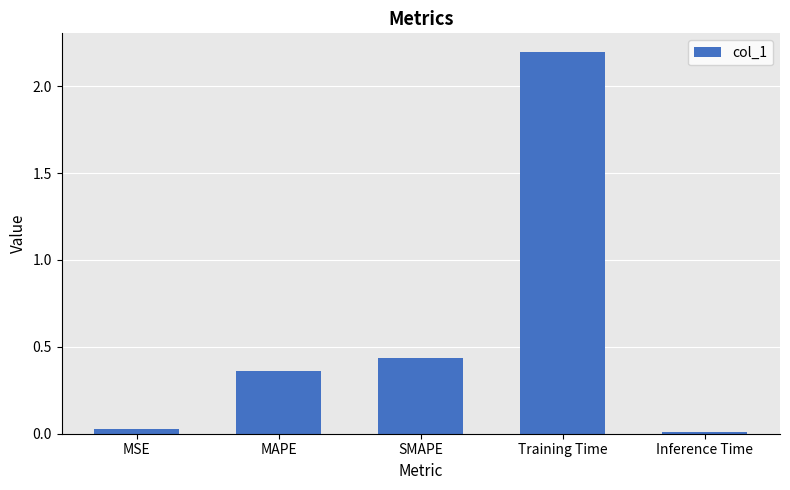

Between MAPE and Inference Time, which is larger?

MAPE